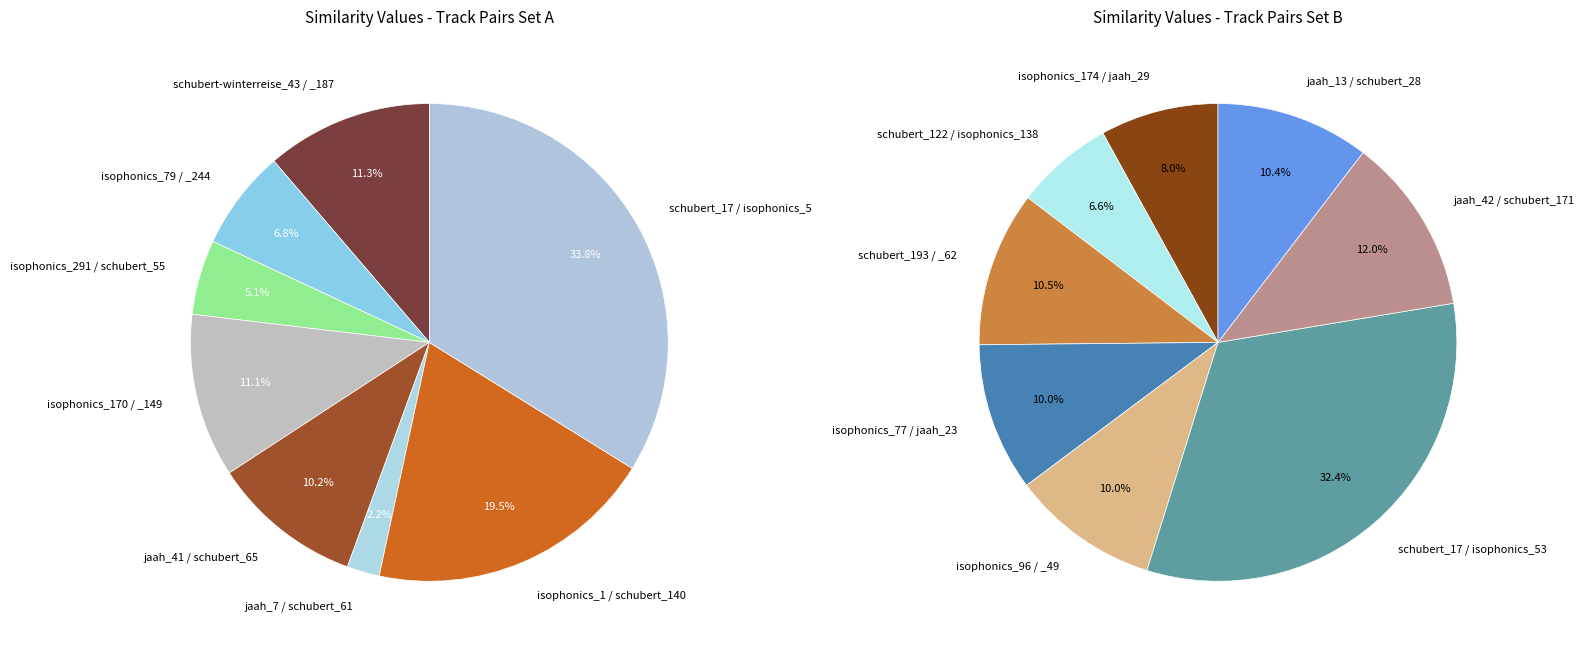

Between isophonics_96 / _49 and isophonics_77 / jaah_23, which is larger?

isophonics_77 / jaah_23